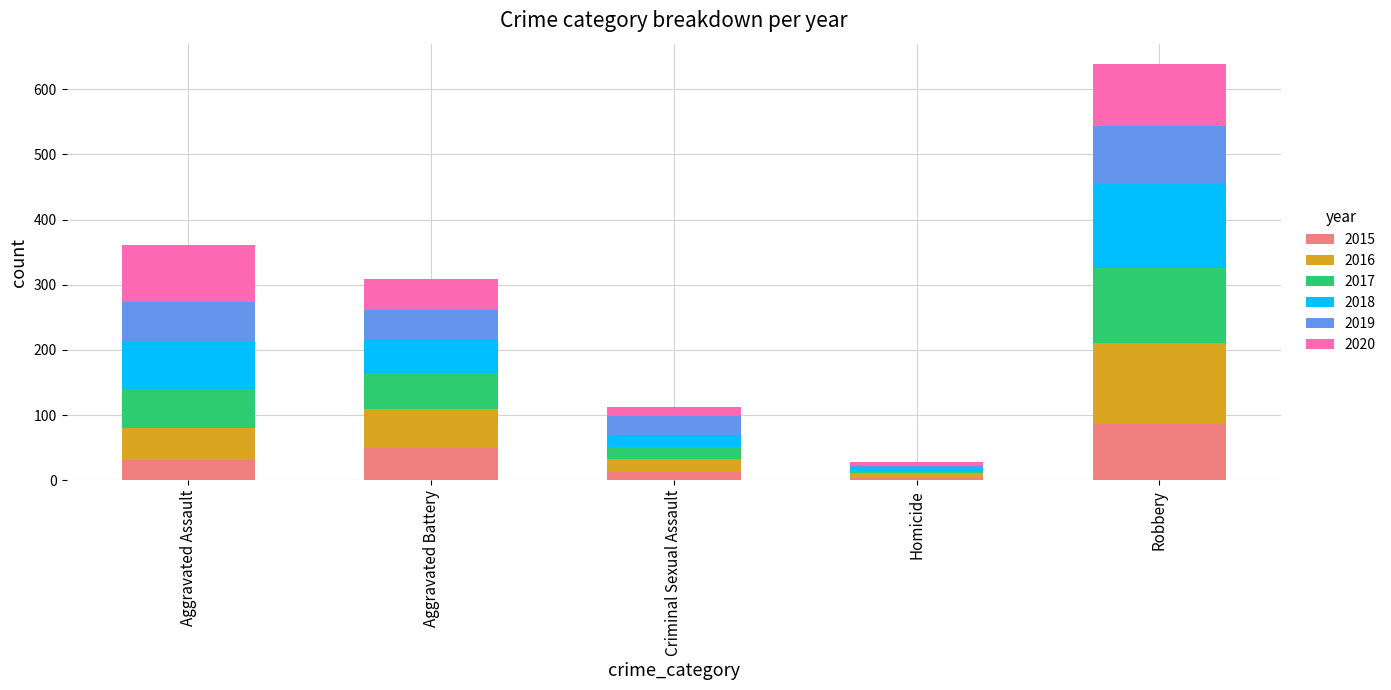

At which category is the sum across all series the highest?

Robbery